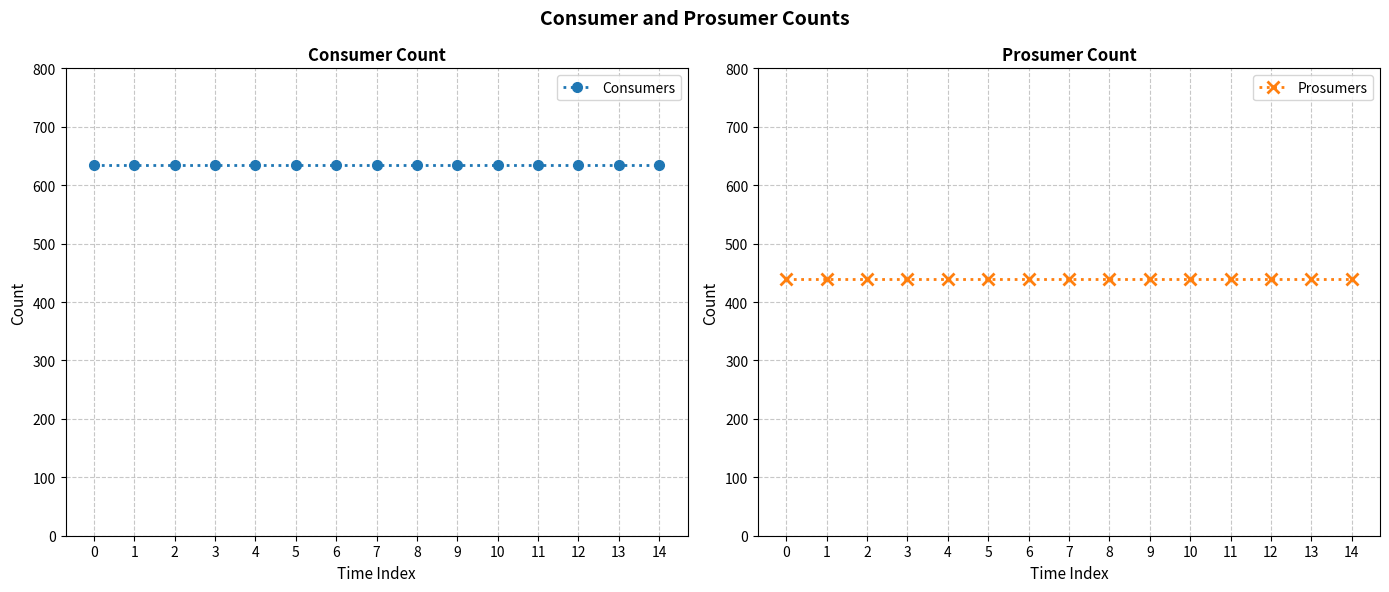

Which series has the largest total across all categories?

Consumers